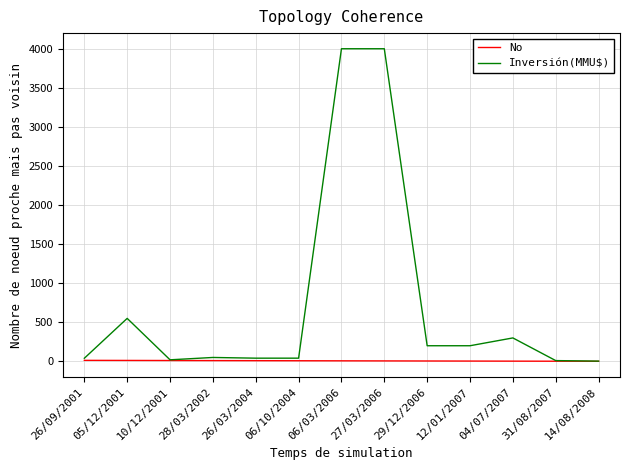

Rank the series at 29/12/2006 from highest to lowest value.

Inversión(MMU$), No